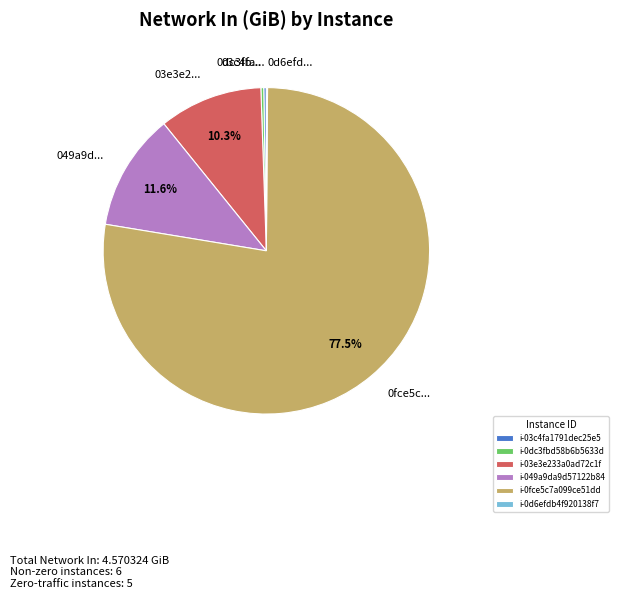

Which slice is the largest?

i-0fce5c7a099ce51dd